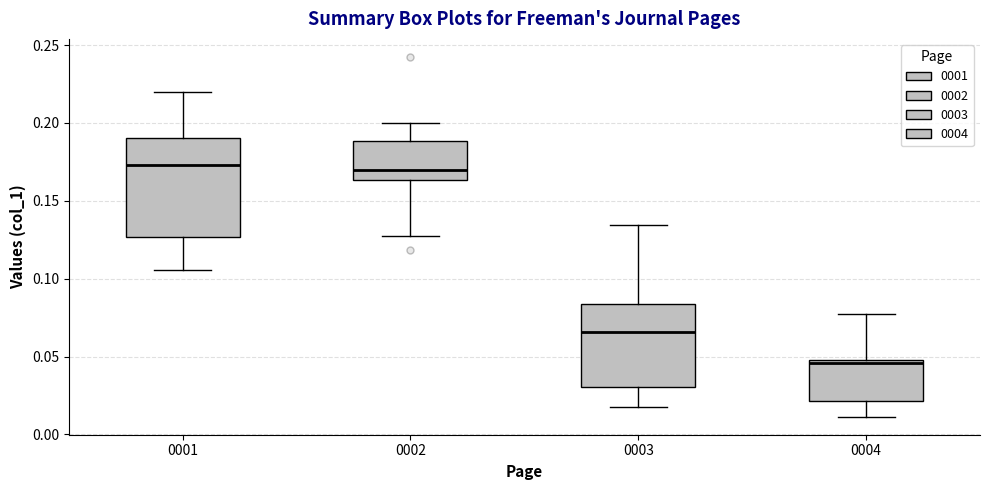

Comparing the boxes themselves (not the whiskers), which one is the tallest?

0001